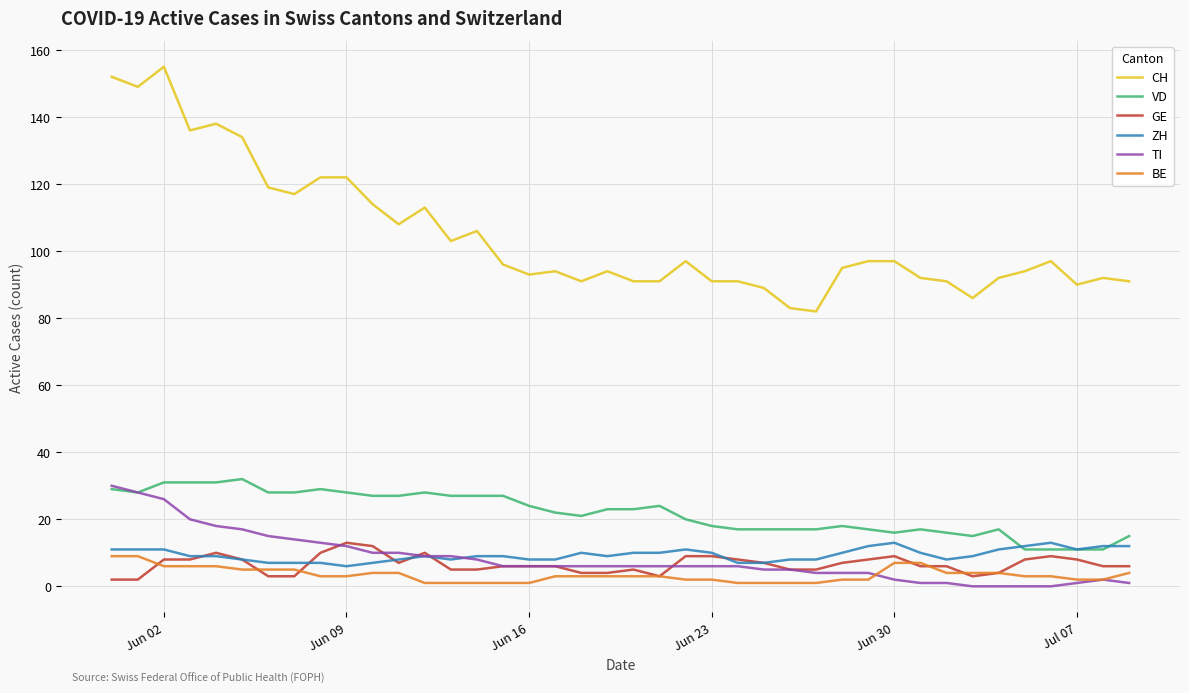

True or false: BE and VD intersect in this chart.

False